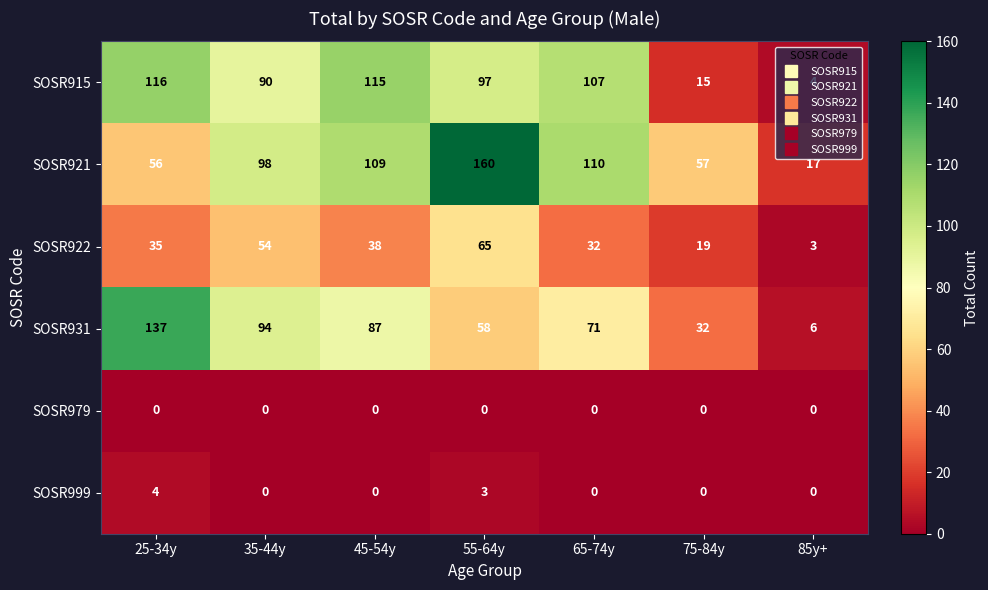

What is the total value across all series at 85y+?

30